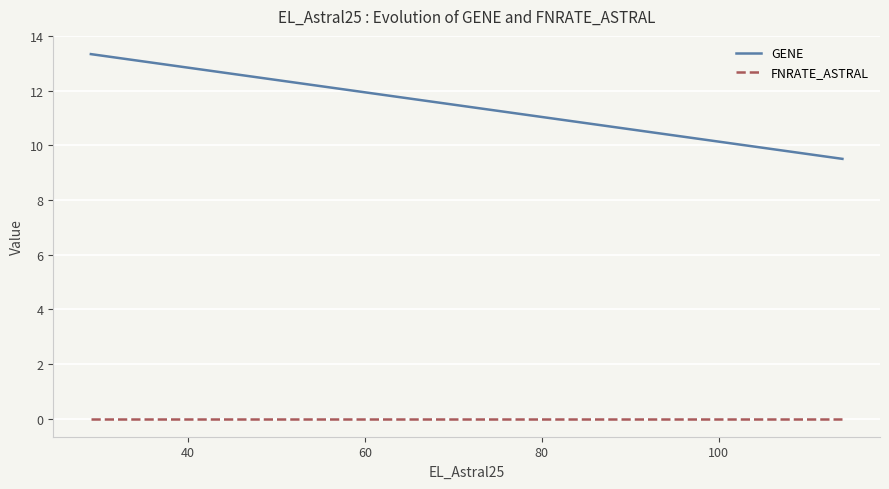

How many lines are shown in the chart?

2